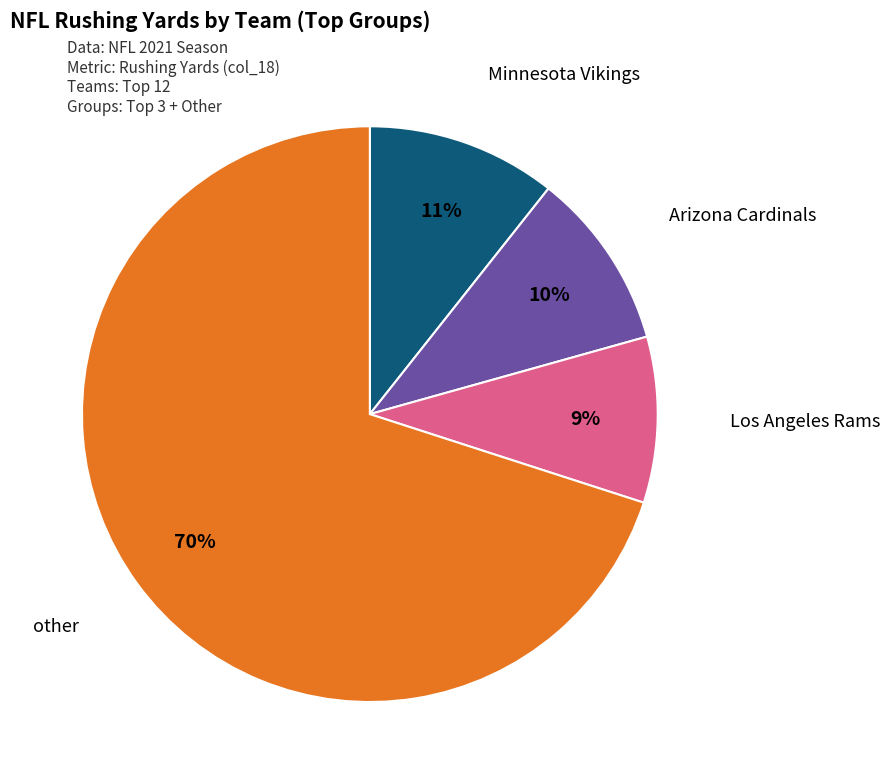

Is there a majority slice in this chart?

Yes